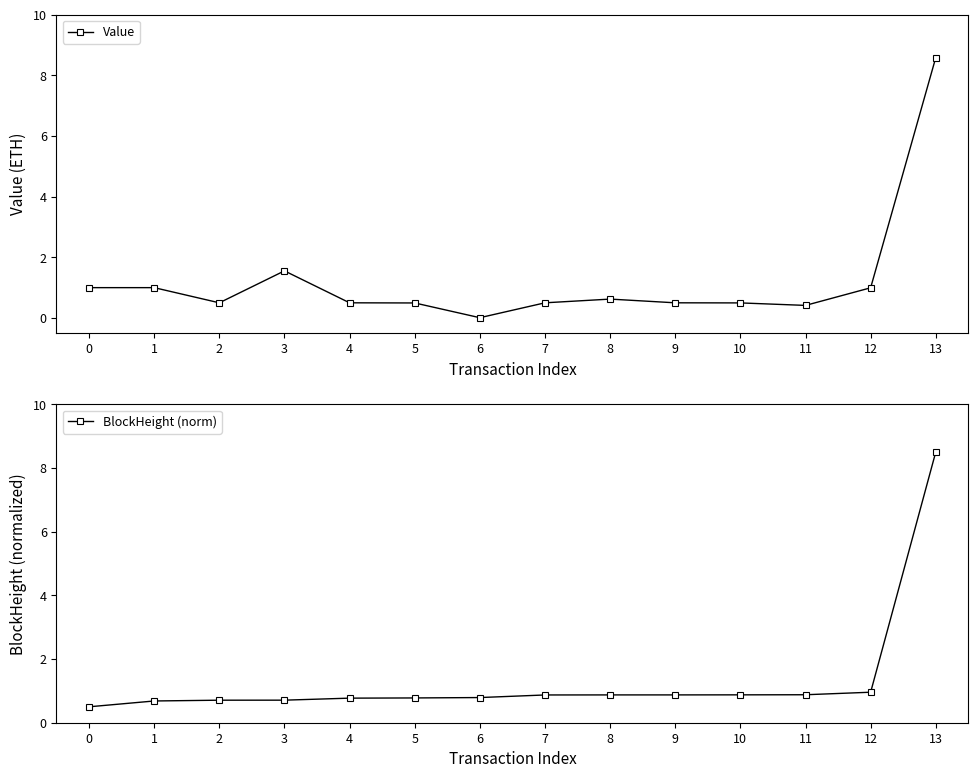

True or false: BlockHeight (norm) and Value cross at least once.

True